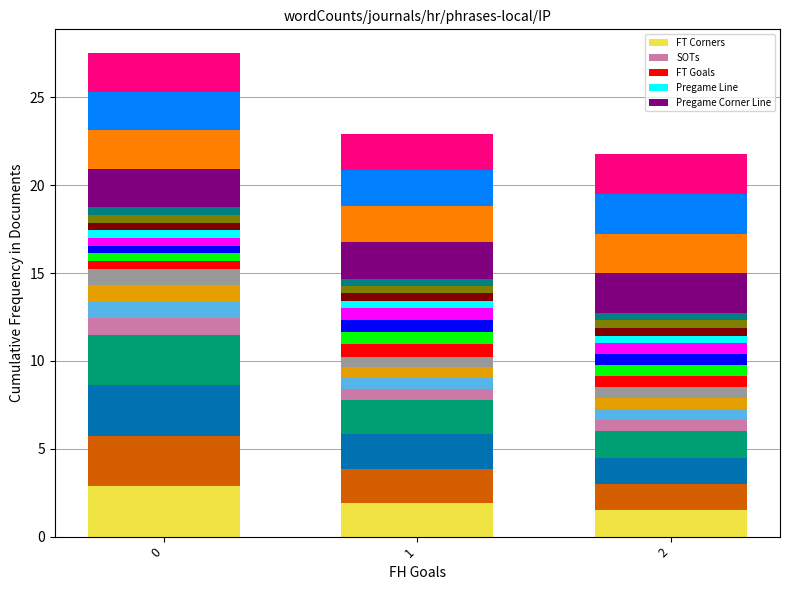

Which series has the largest total across all categories?

Pregame Corner Line